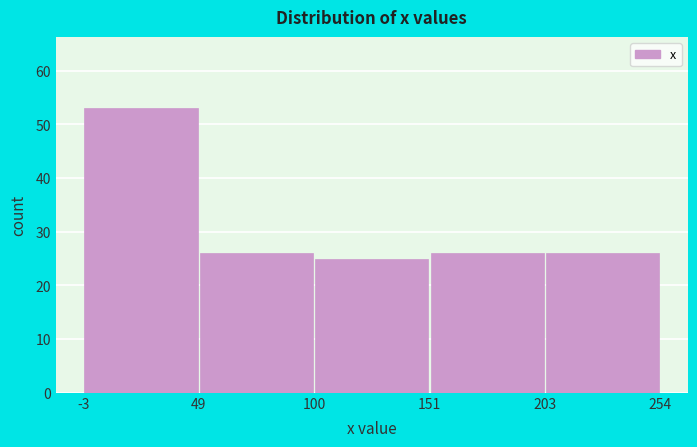

Reading left to right, list every bar in this chart as the range it spans on the x-axis followed by its height. The values are not printed on the chart, so give them approximately, as read against the axis.

-3 to 49: 53
49 to 100: 26
100 to 151: 25
151 to 203: 26
203 to 254: 26